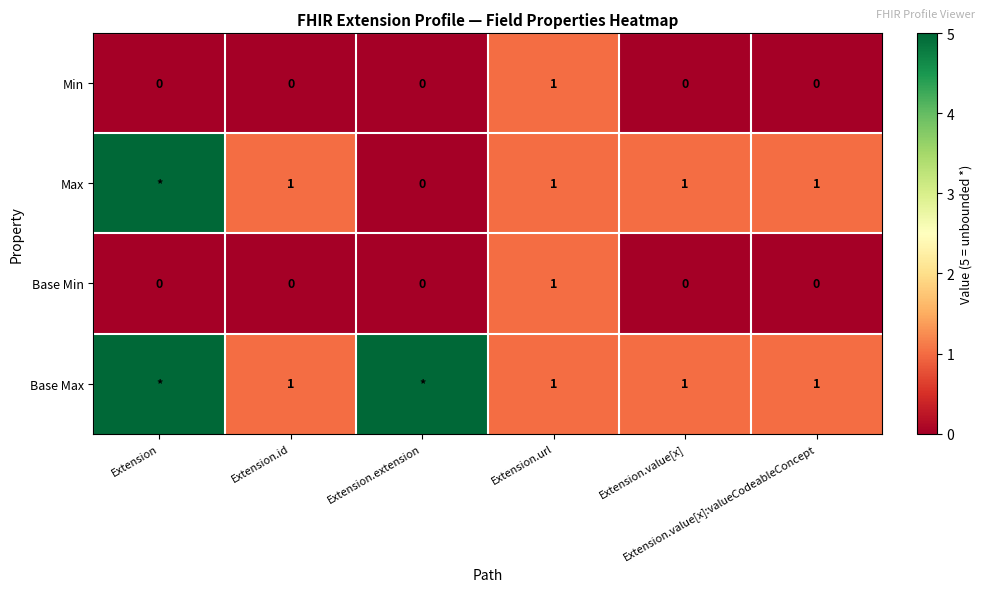

The Min series shows 1 at Extension.extension. True or false?

False